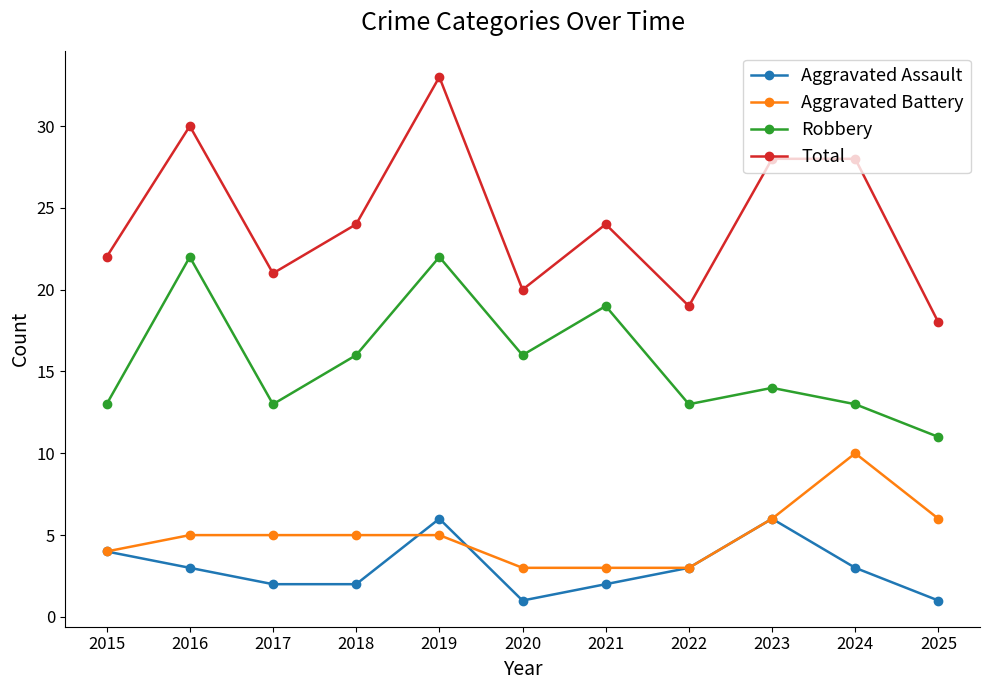

What are all the series names shown in the legend?

Aggravated Assault, Aggravated Battery, Robbery, Total